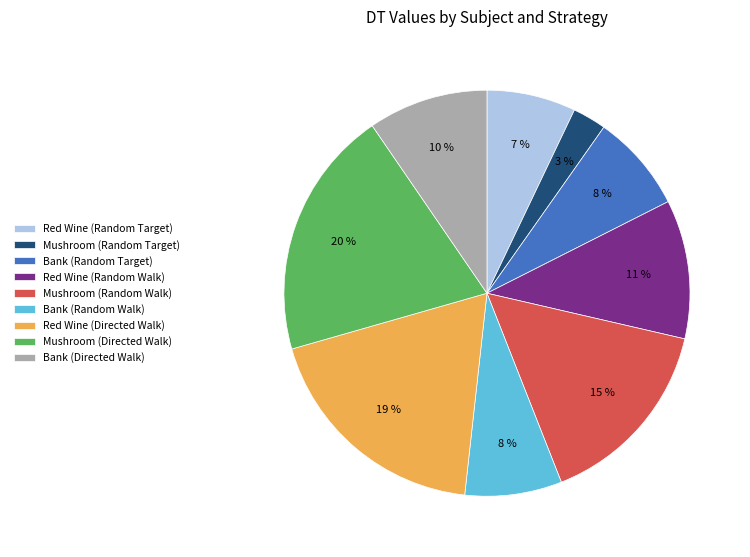

Which slice is the largest?

Mushroom (Directed Walk)